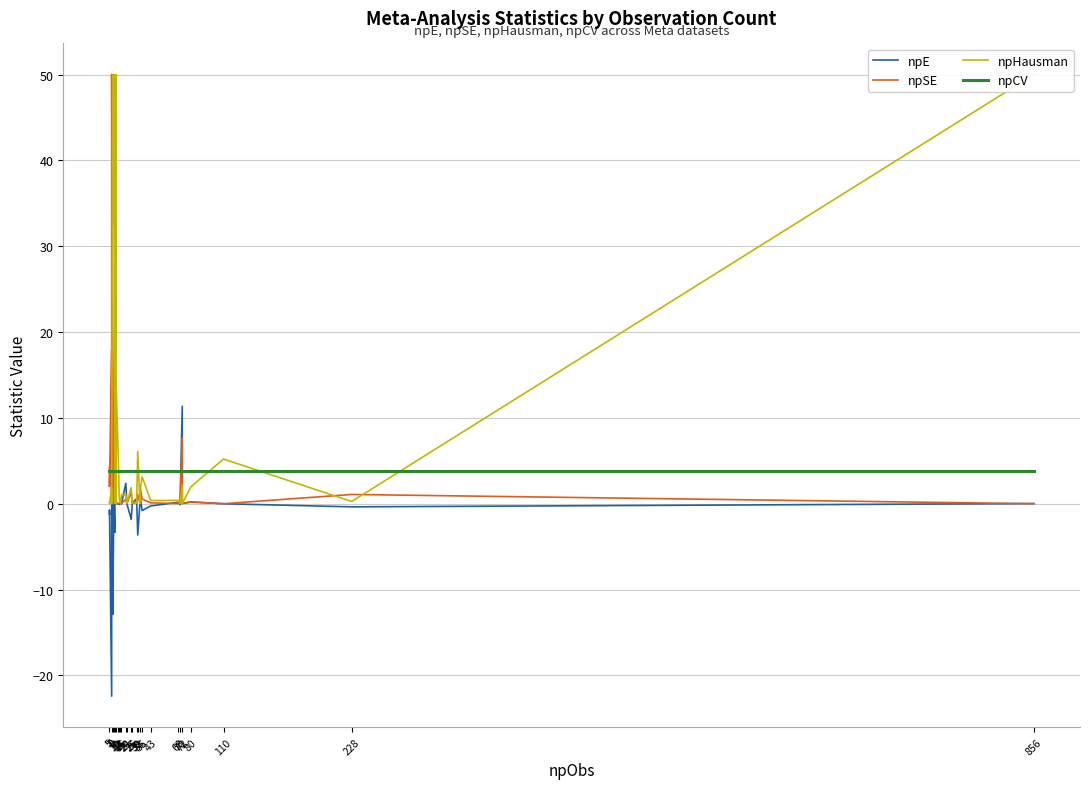

What is the value of the npCV point at the 8th from the left?

3.8